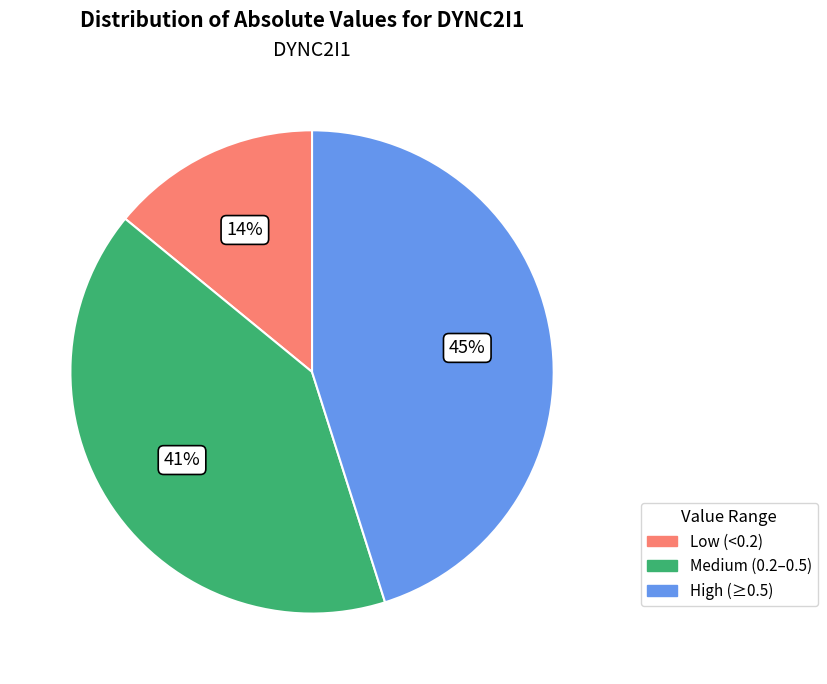

Does any single category account for the majority?

No